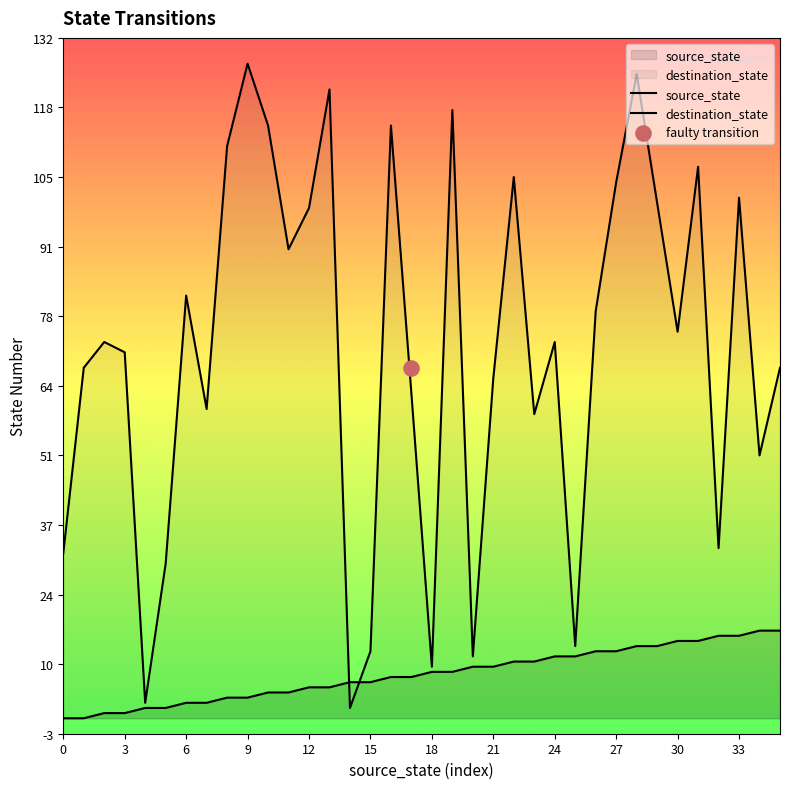

Is the value of source_state at 20 greater than the value of destination_state at 14?

Yes